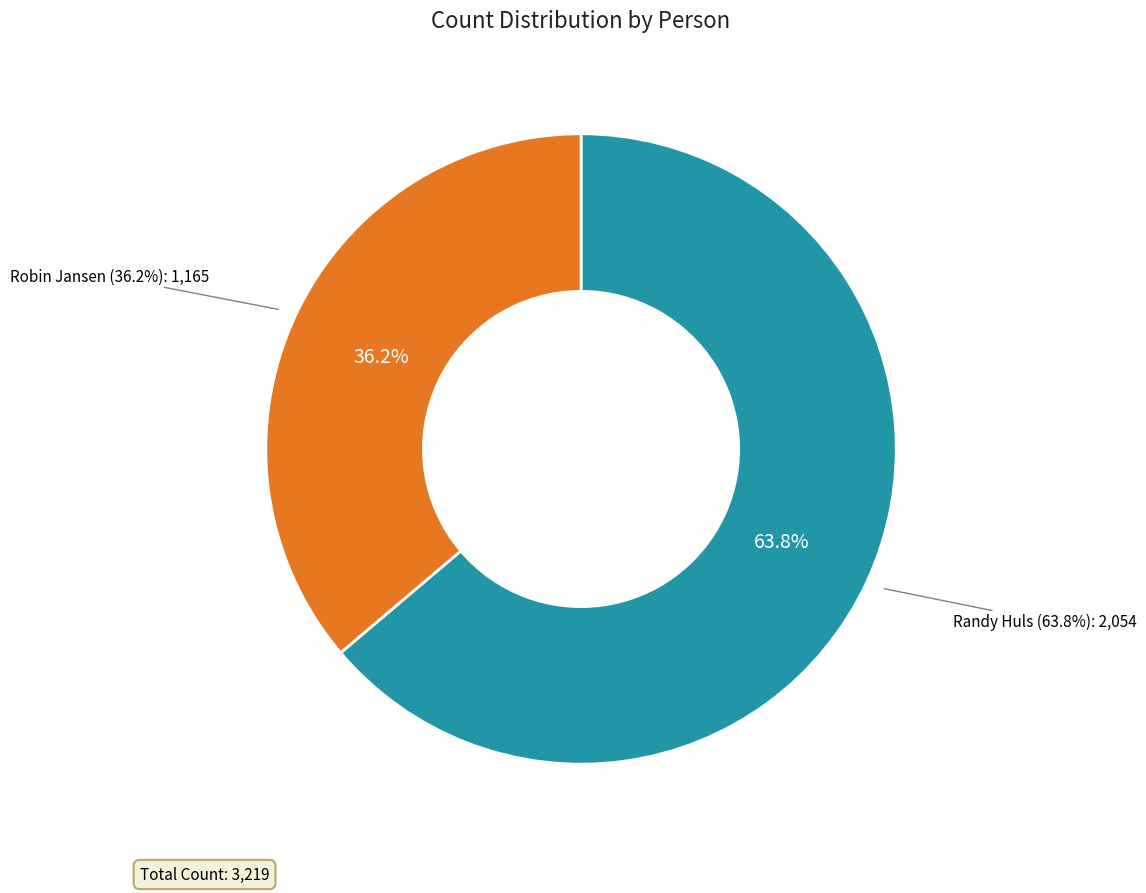

What is the change in value from Randy Huls to Robin Jansen?

-889